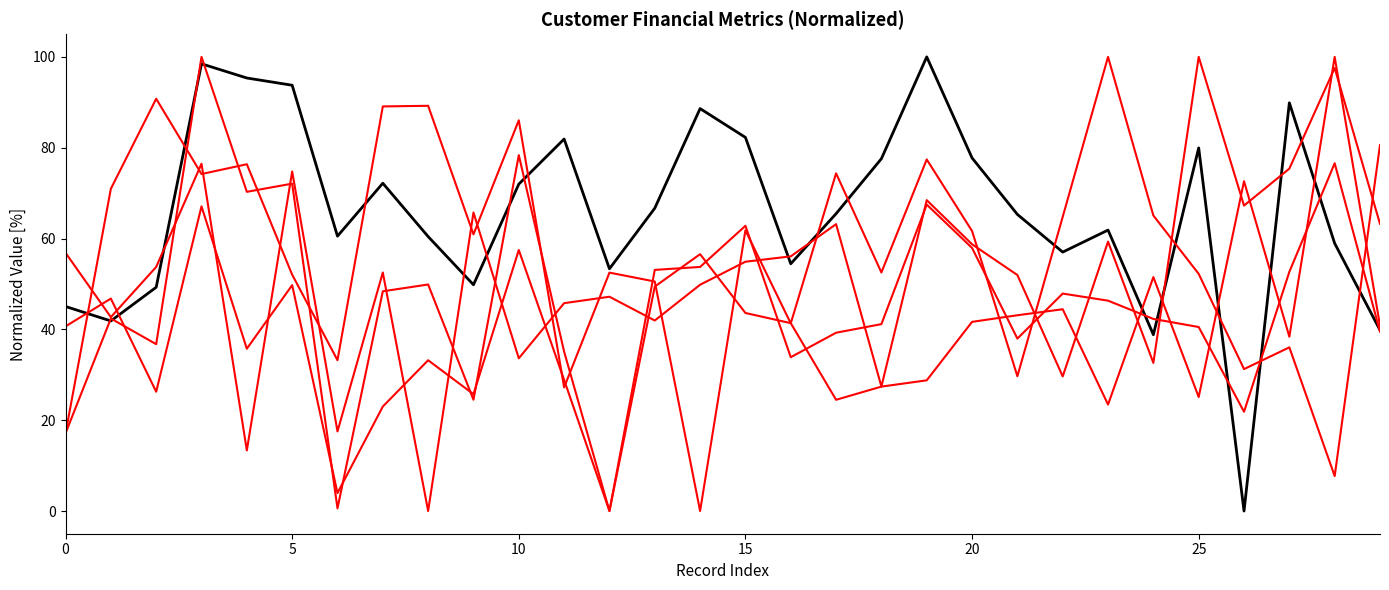

What is the approximate value of Age at 21?

65.3